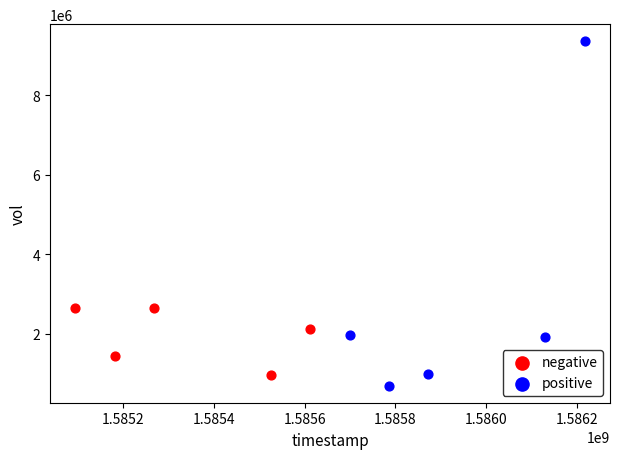

Which series has the widest spread of Y values?

positive